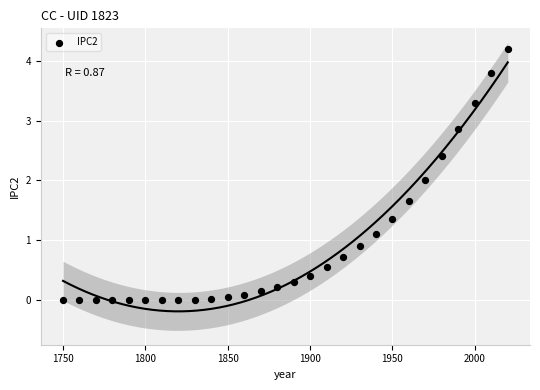

What is the range of X values (max minus min)?

270.0